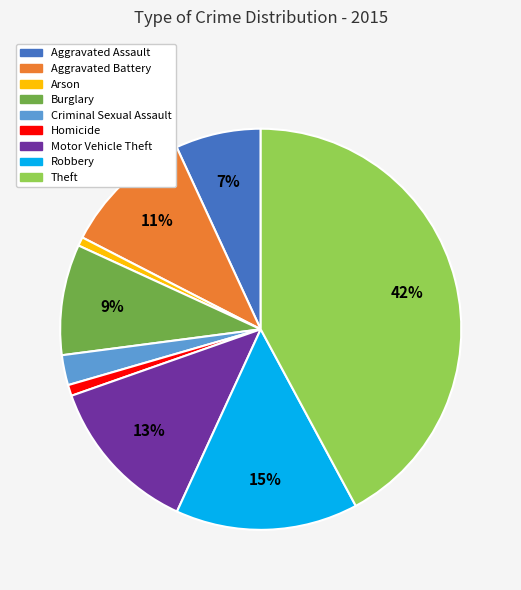

To the nearest percent, what percentage of the pie is Burglary?

9%